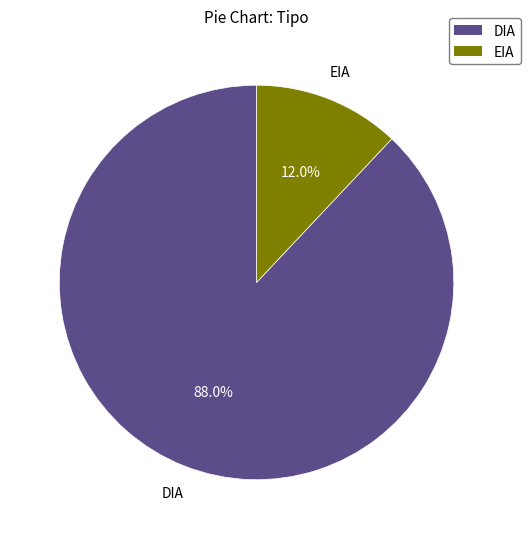

Count the number of slices in the pie.

2